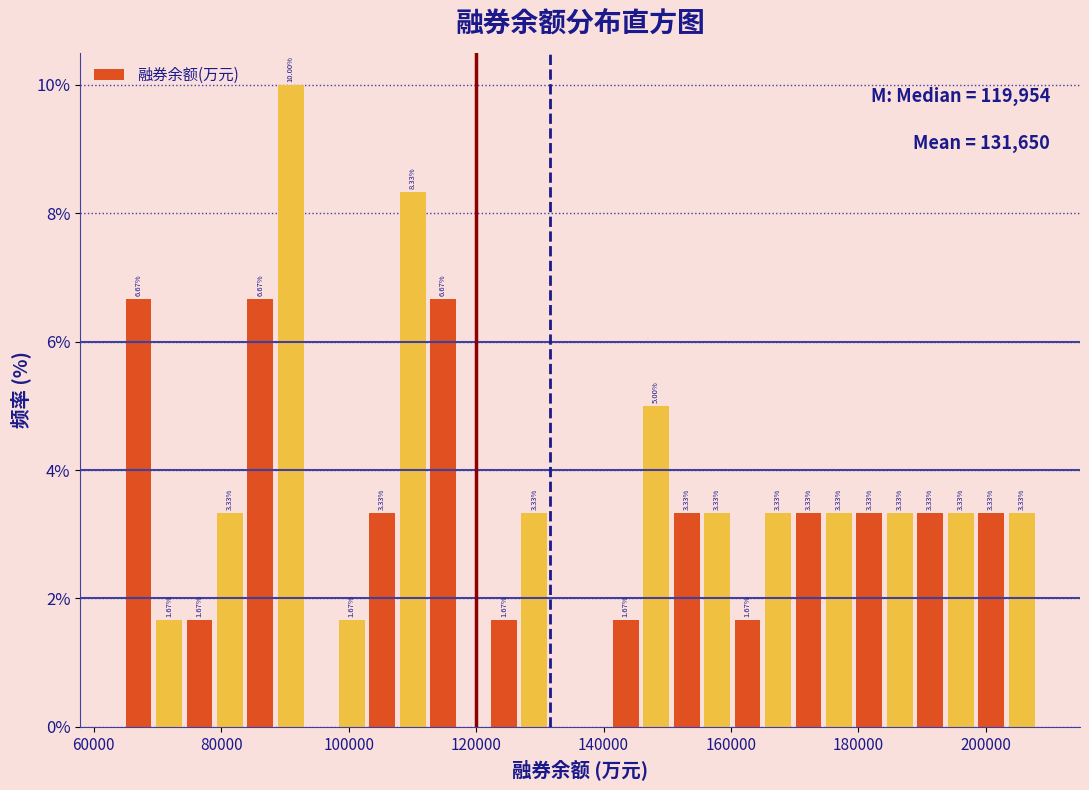

Read against the x-axis, roughly where is the centre of the tallest bar?

90000